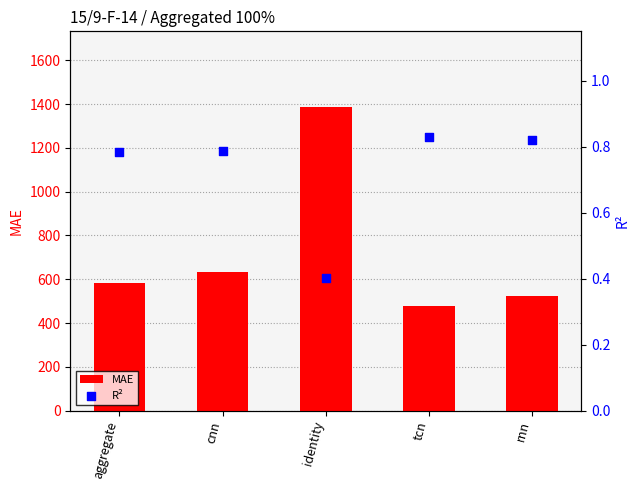

The MAE series shows 280.3 at cnn. True or false?

False